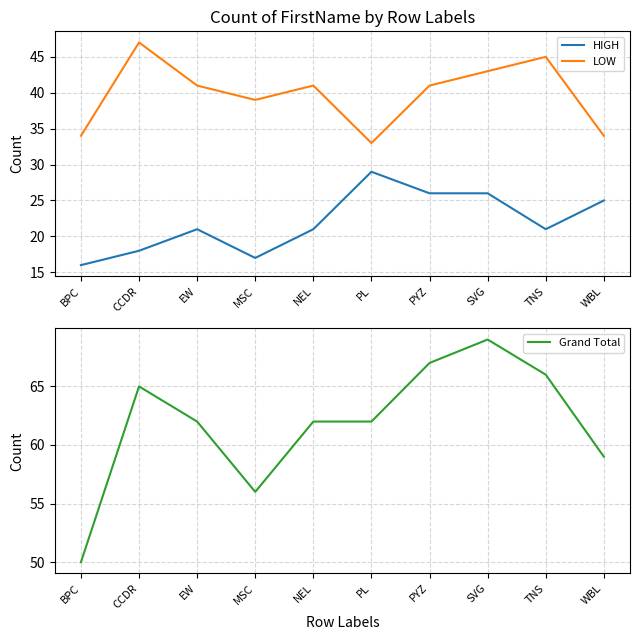

Does the chart display data point markers on the line(s)?

No